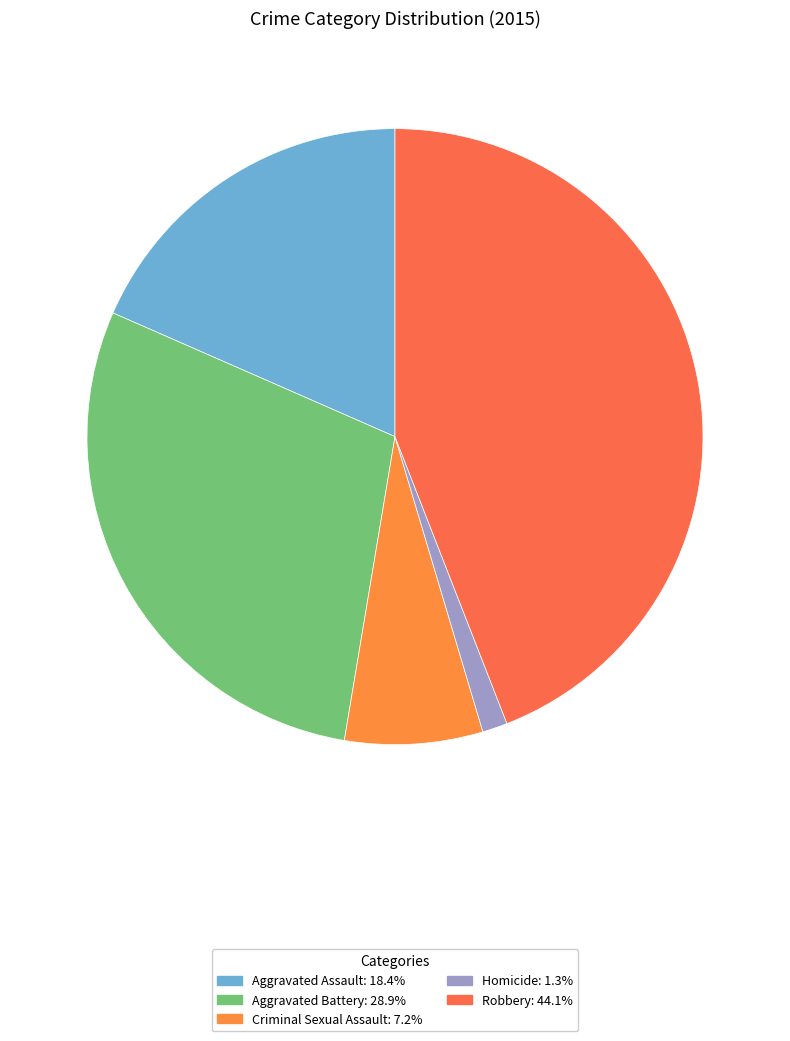

To the nearest percent, what is the combined percentage of Robbery and Aggravated Assault?

62%